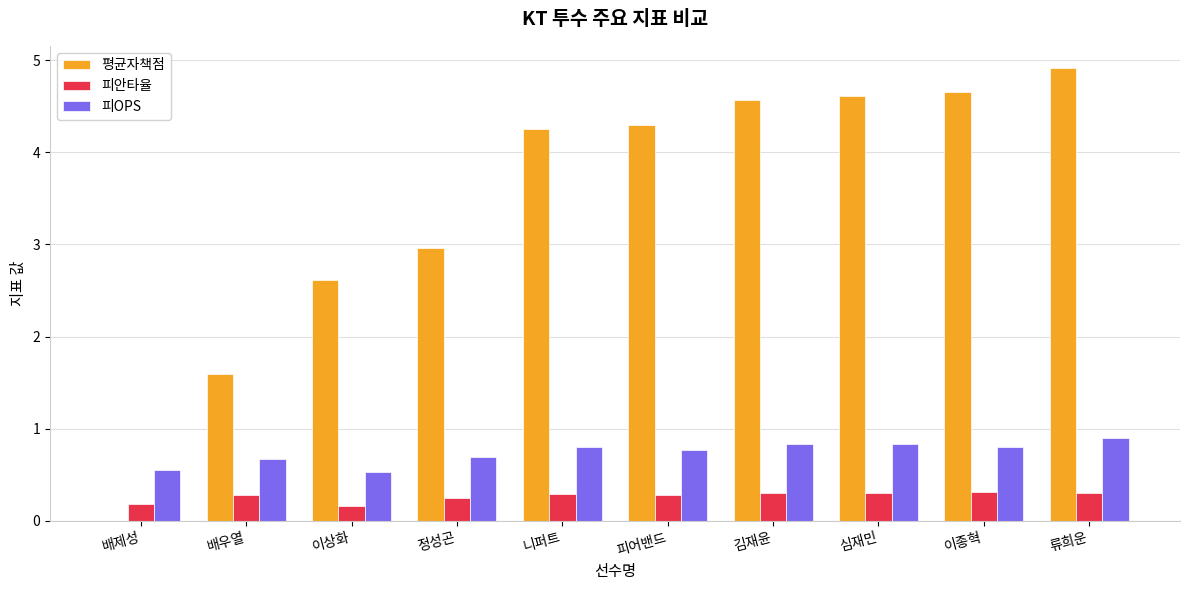

What is the sum of the 피안타율 values at 이상화 and 김재윤?

0.5